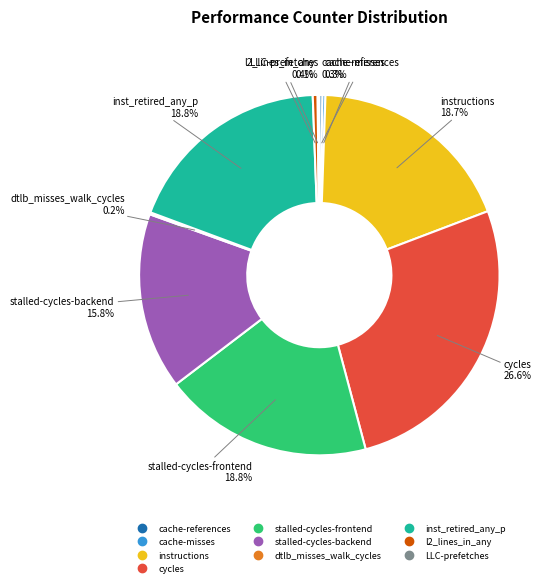

Which slice is the largest?

cycles